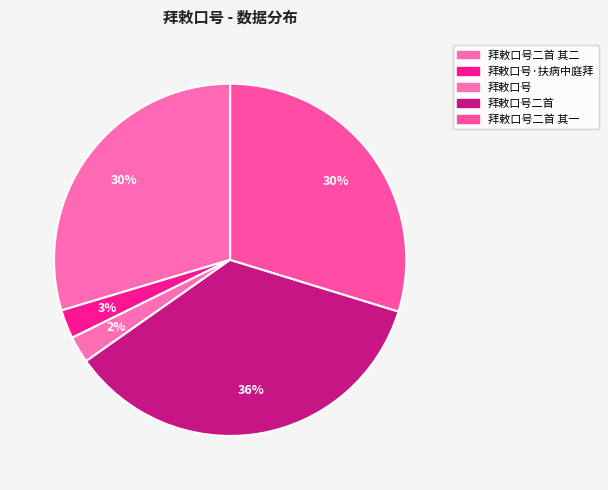

What percentage is the 拜敕口号·扶病中庭拜 slice, to the nearest percent?

3%